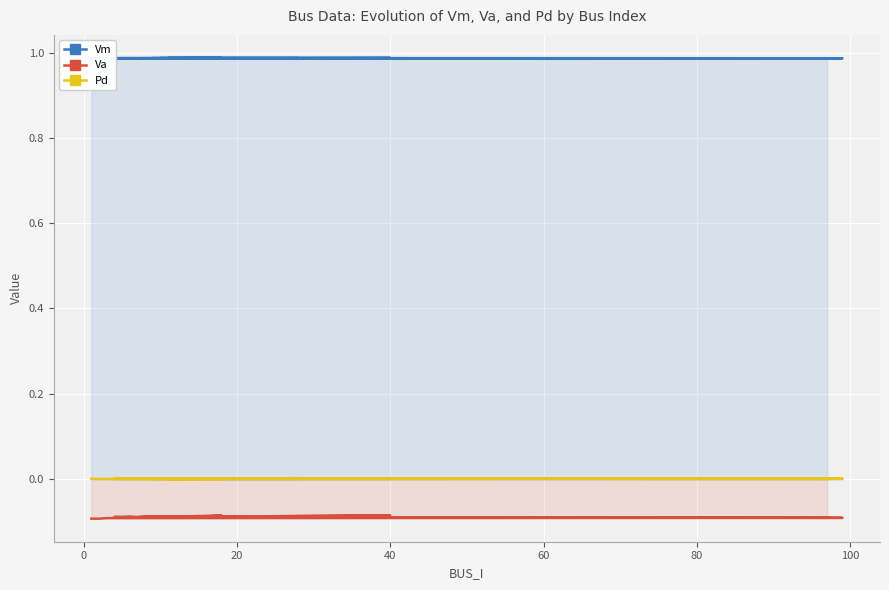

At which category is the sum across all series the highest?

40